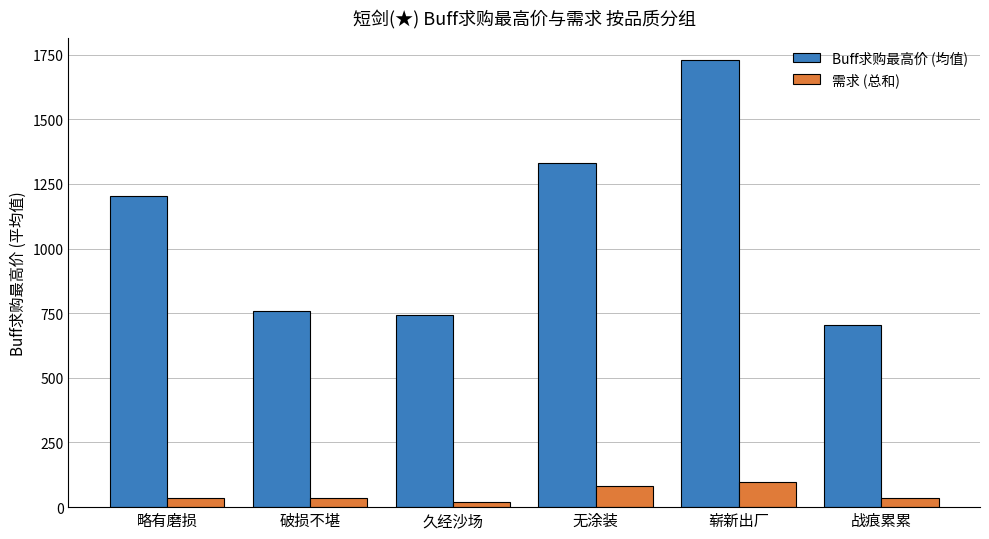

How many values in the 需求 (总和) series are below 35?

3